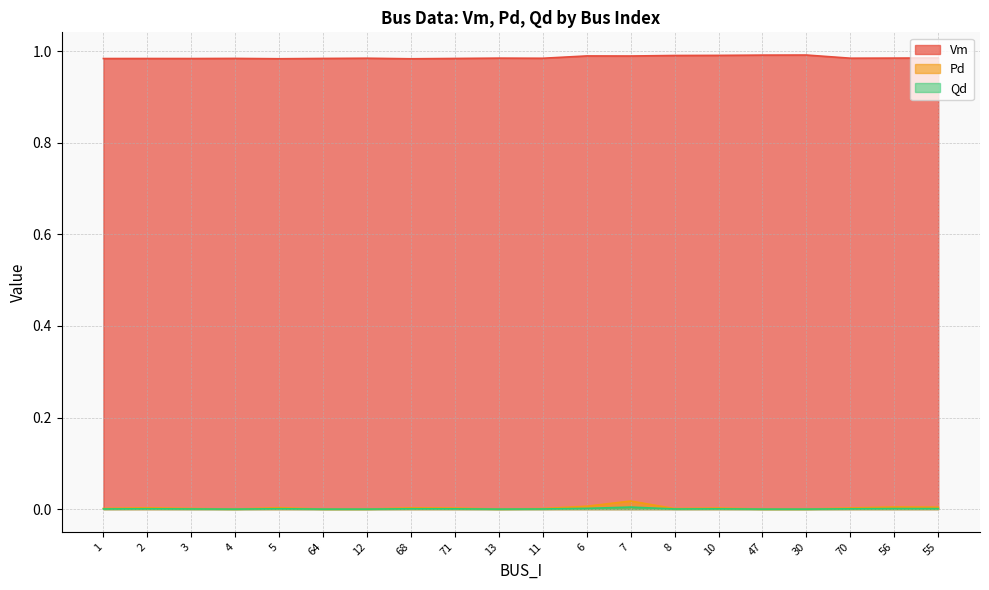

What is the total value across all series at 30?

1.0